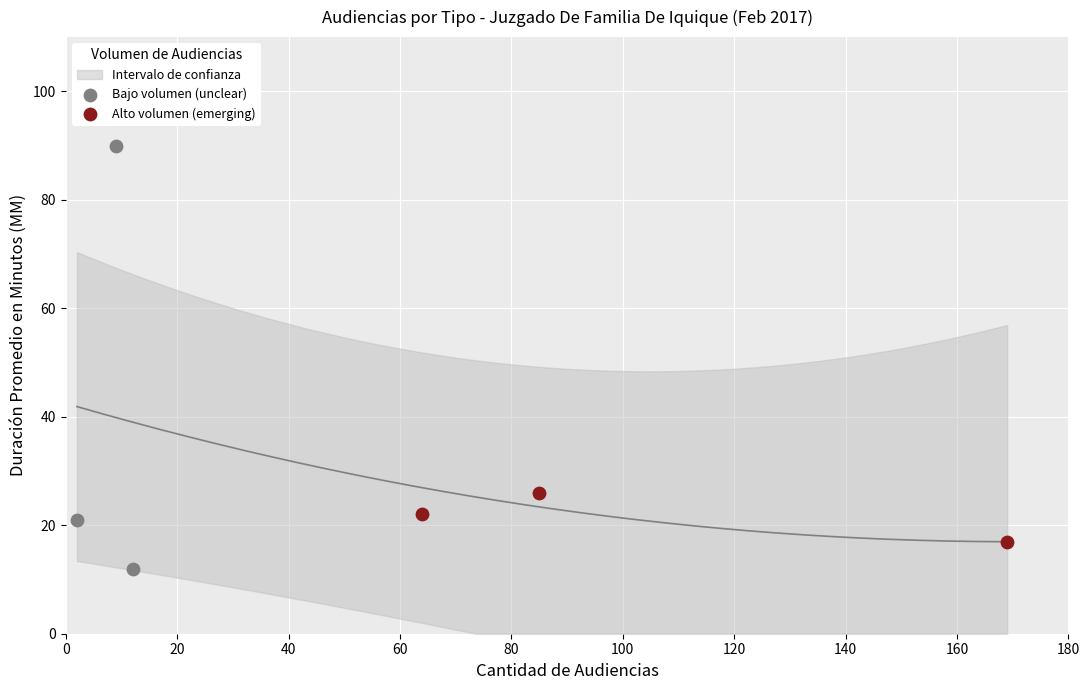

Which series reaches the maximum Y coordinate?

Bajo volumen (unclear)